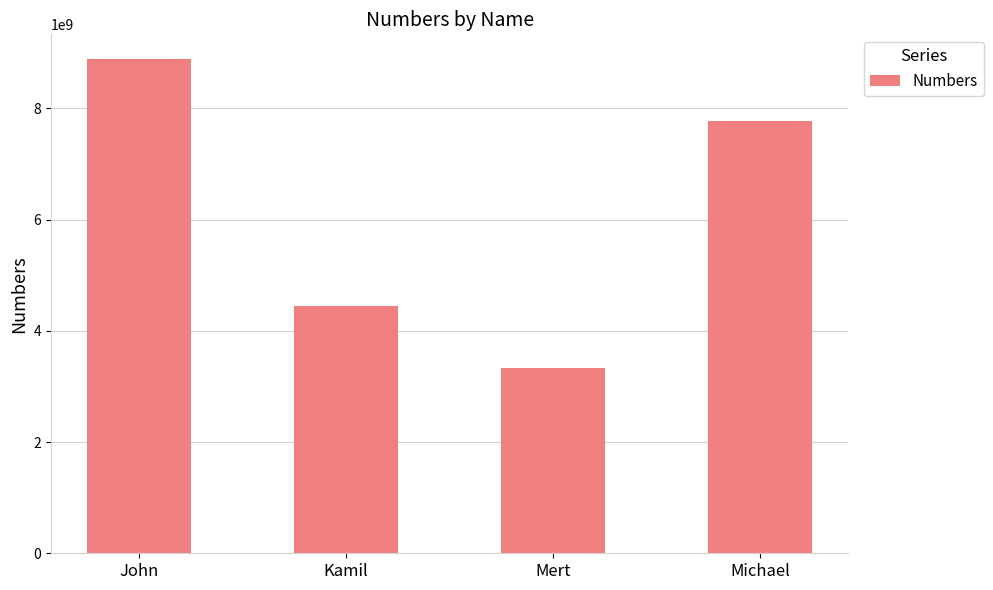

Reading left to right, list all the values displayed in this chart.

8886664798	4448885632	3338965432	7776541238